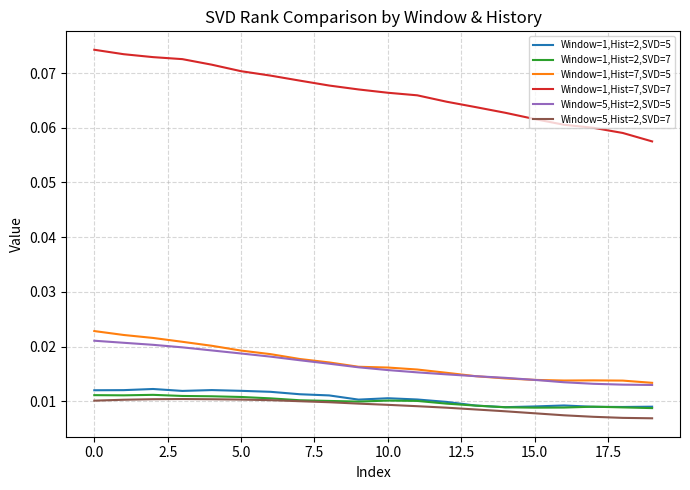

Which series has the largest range (max minus min)?

Window=1,Hist=7,SVD=7